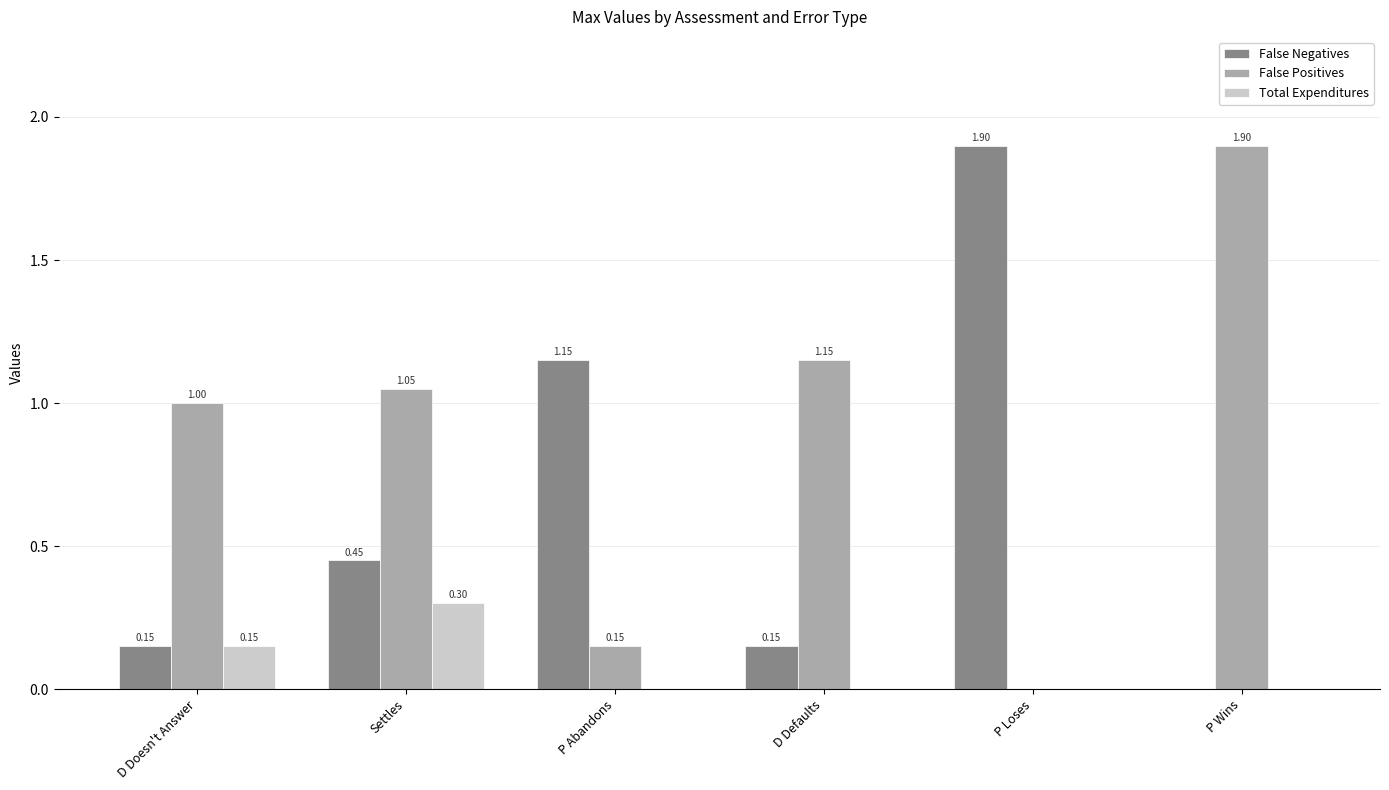

Is the value of False Positives at P Abandons greater than the value of Total Expenditures at Settles?

No